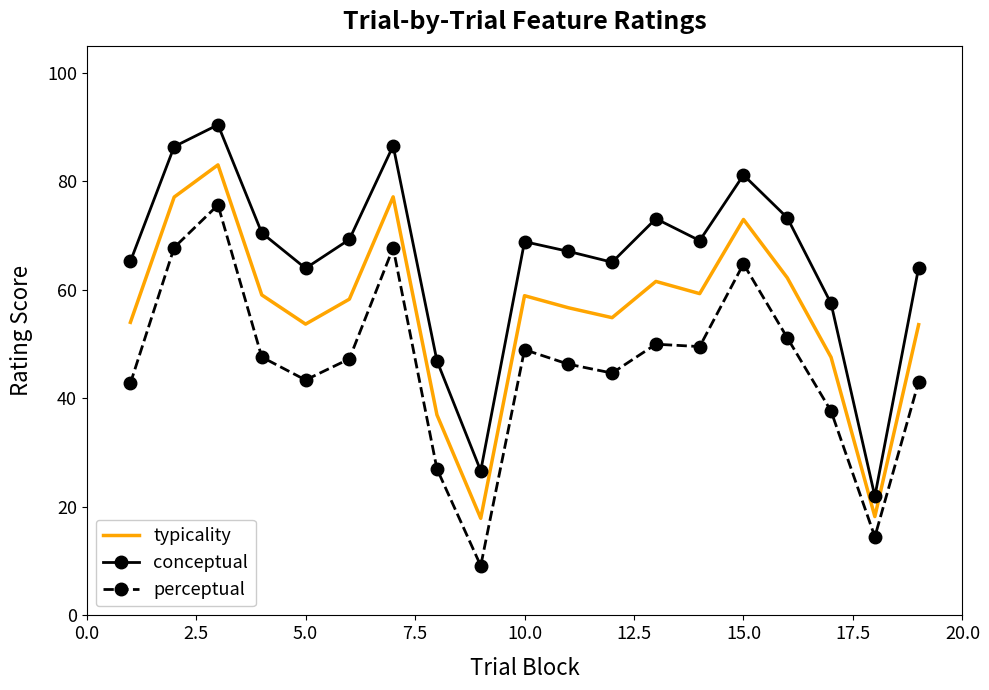

Rank the series by their maximum value, from lowest to highest.

perceptual, typicality, conceptual